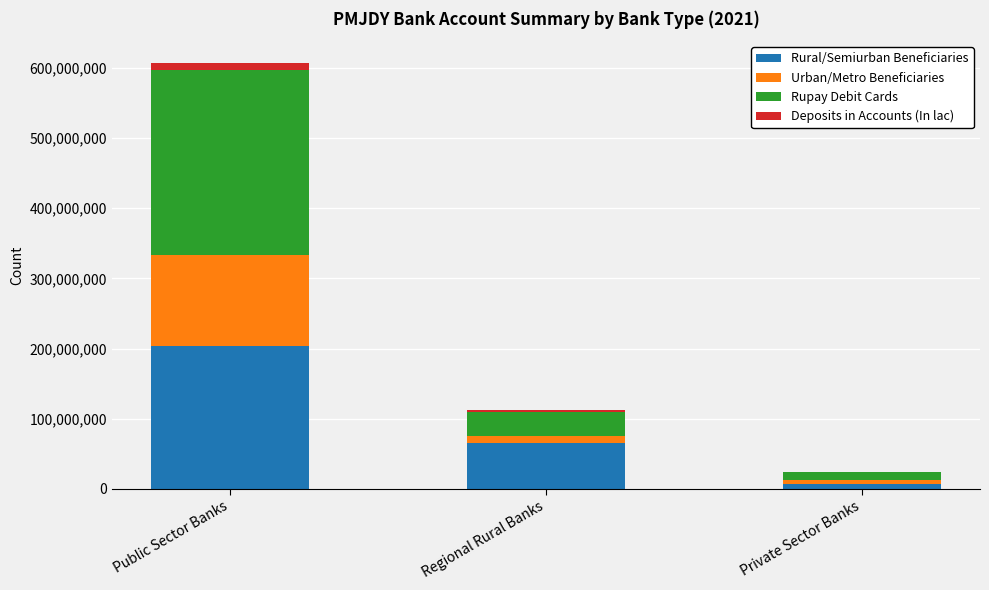

What is the total value across all series at Public Sector Banks?

607718053